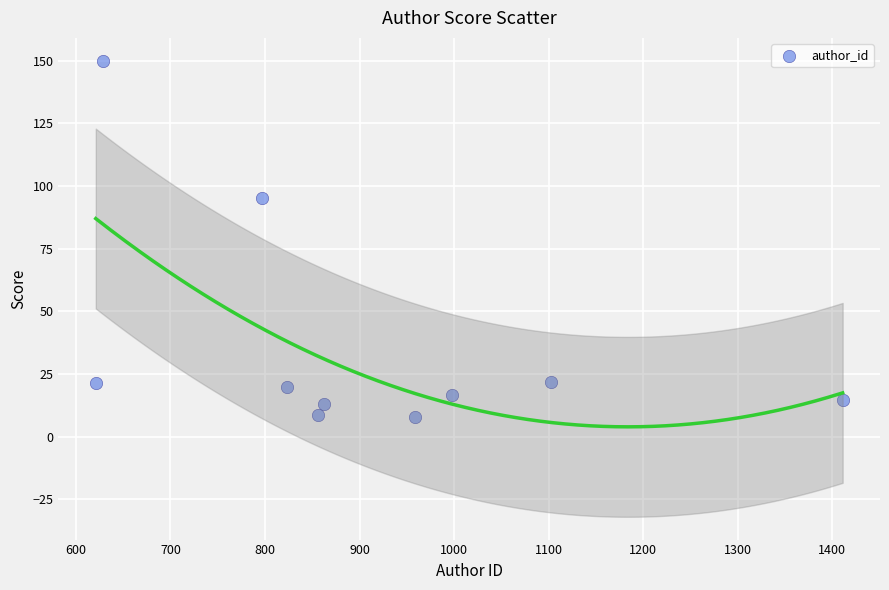

What Y value in the scatter plot is closest to 78?

95.4